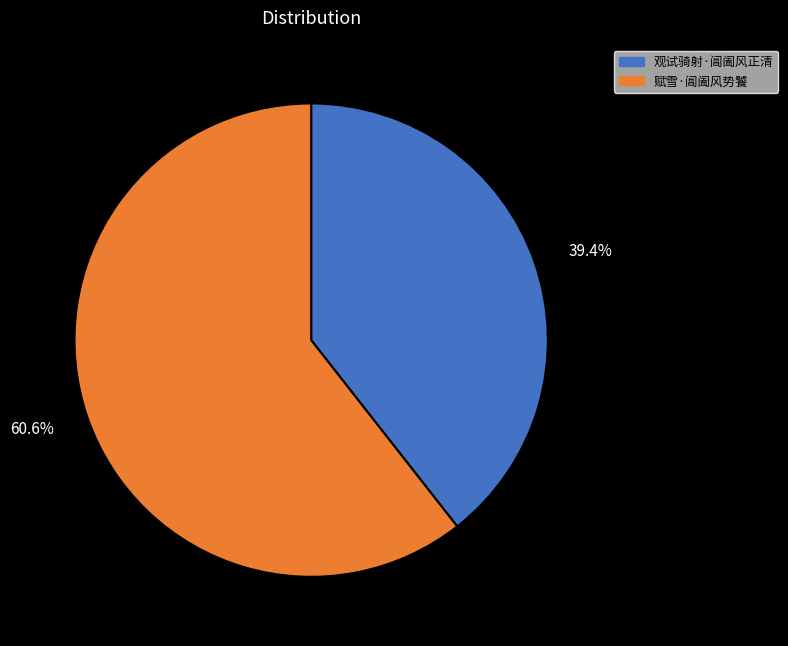

Which slice represents more than half of the pie?

赋雪·阊阖风势饕